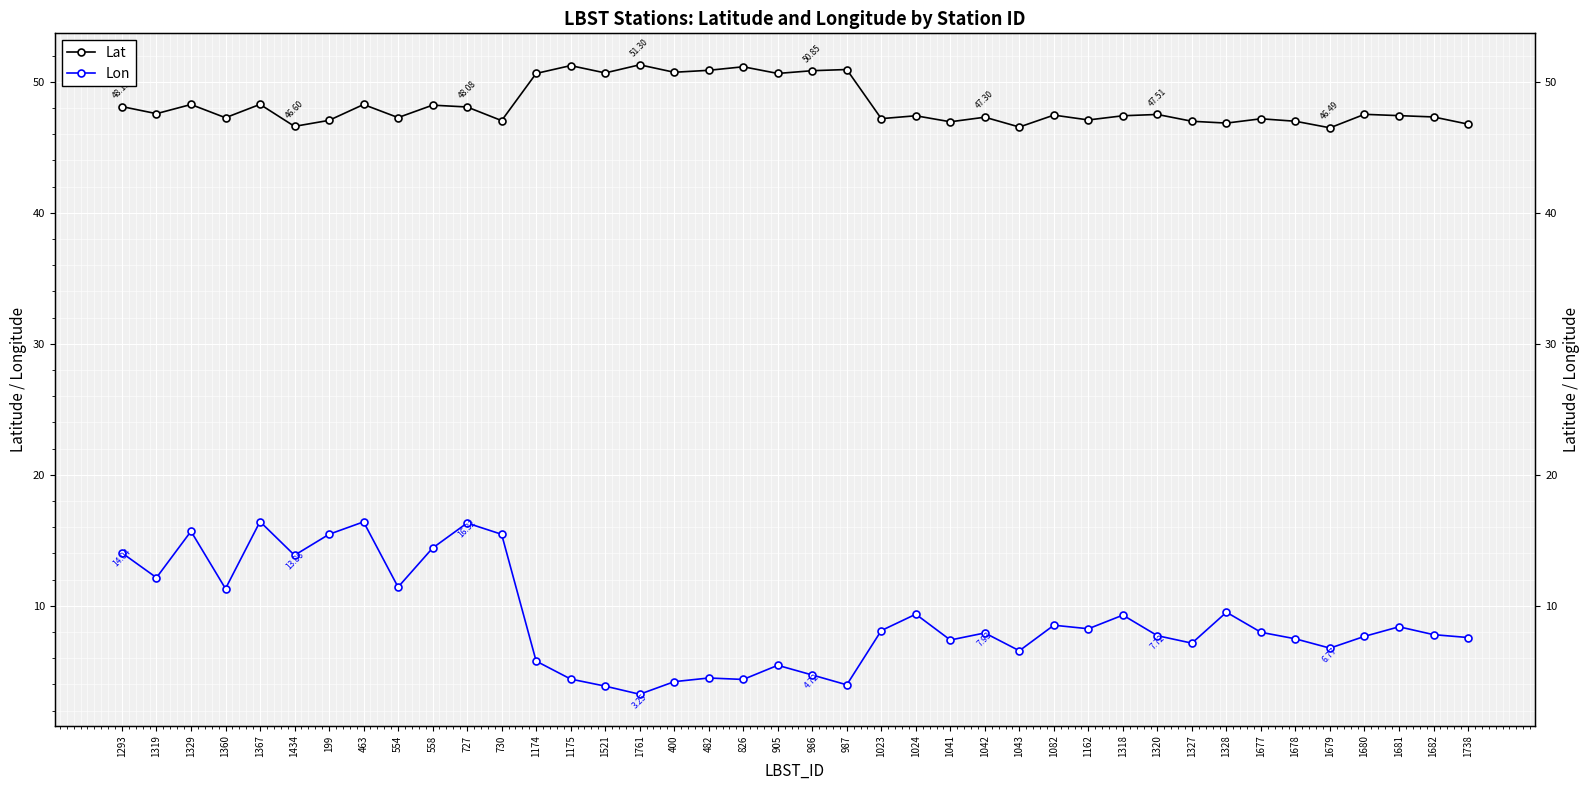

The value of Lat at 1024 is 47.4. True or false?

True